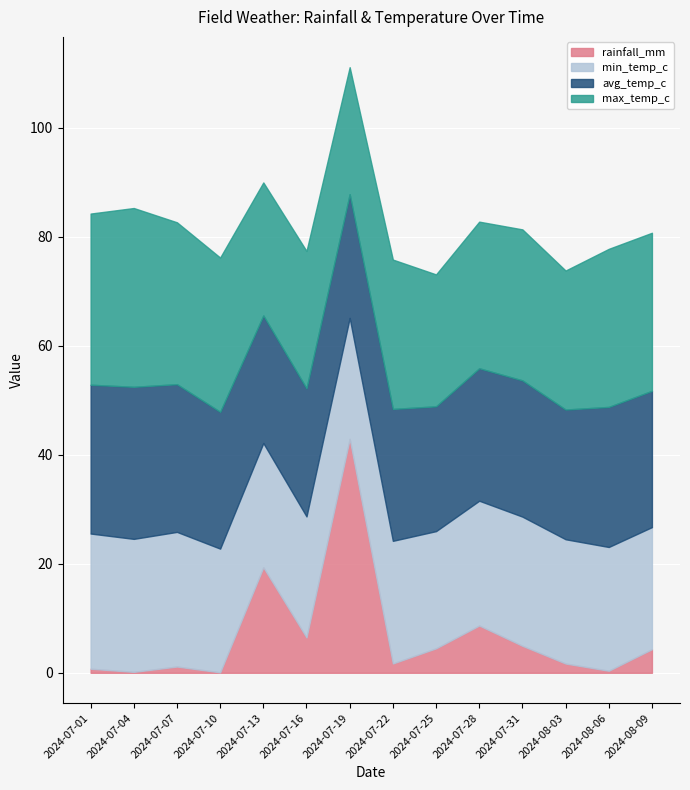

The value of min_temp_c at 2024-07-01 is 11.4. True or false?

False